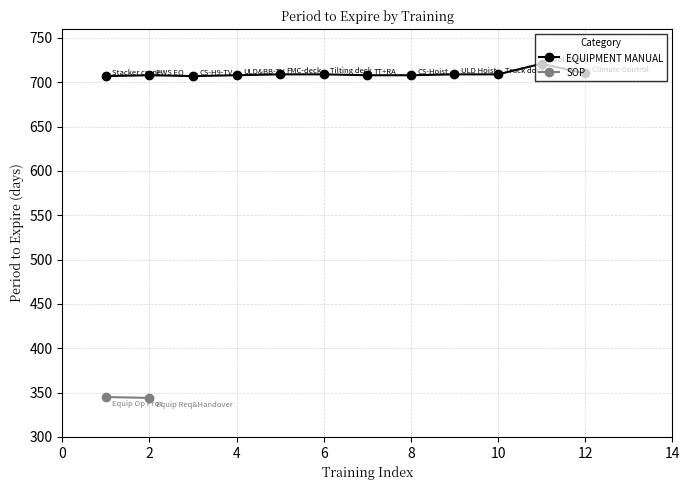

True or false: EQUIPMENT MANUAL has more than 0 points higher than both neighbors.

True